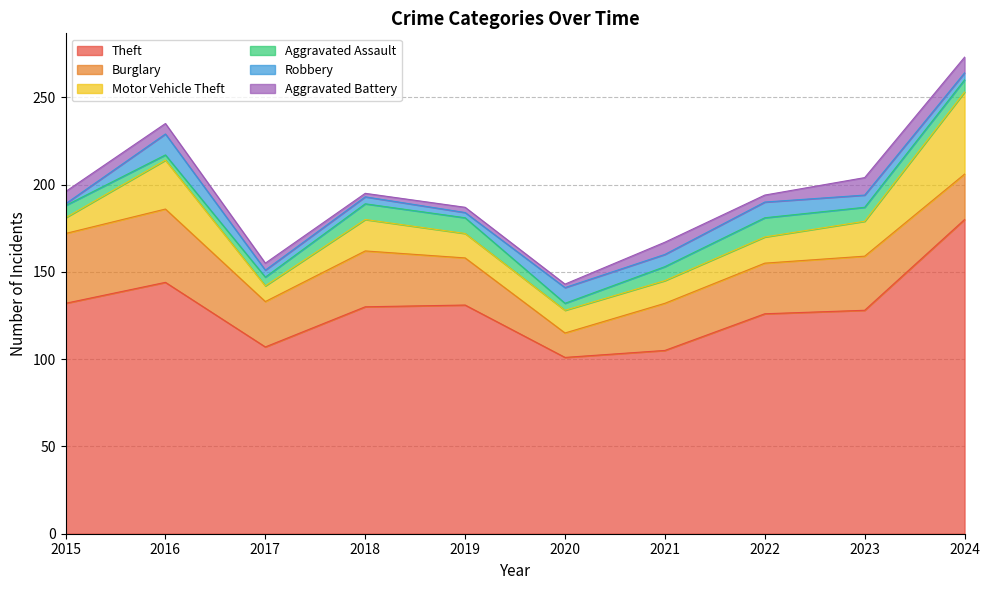

How many interior local valleys does the Aggravated Battery series have?

3